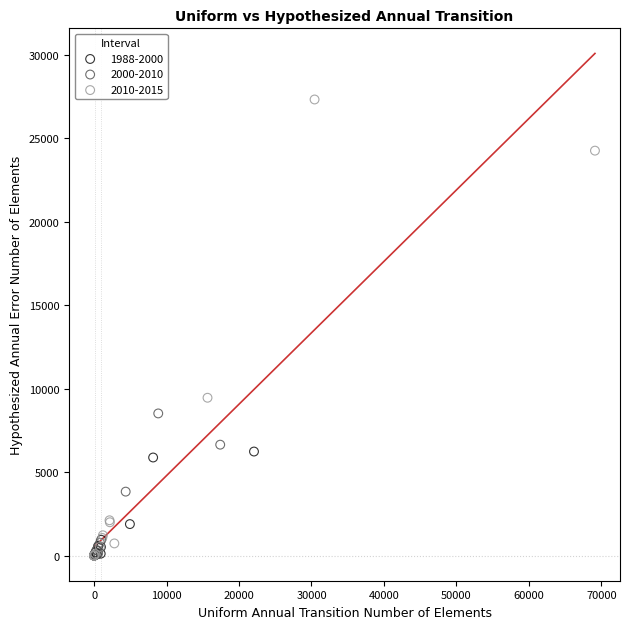

Which series reaches the maximum Y coordinate?

2010-2015